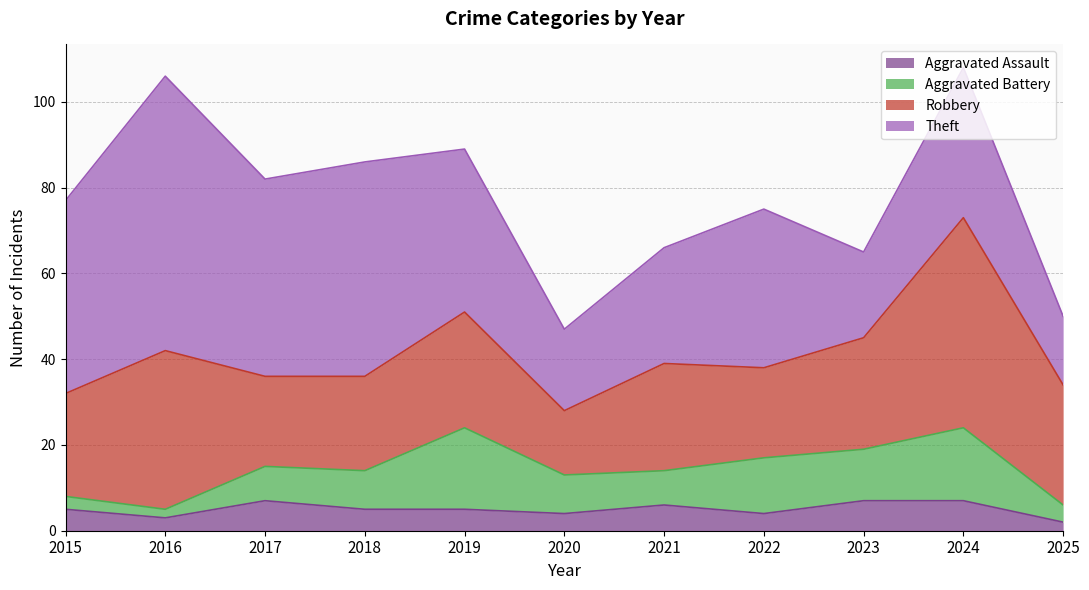

What value does the Robbery series have at 2024, to the nearest 5?

50